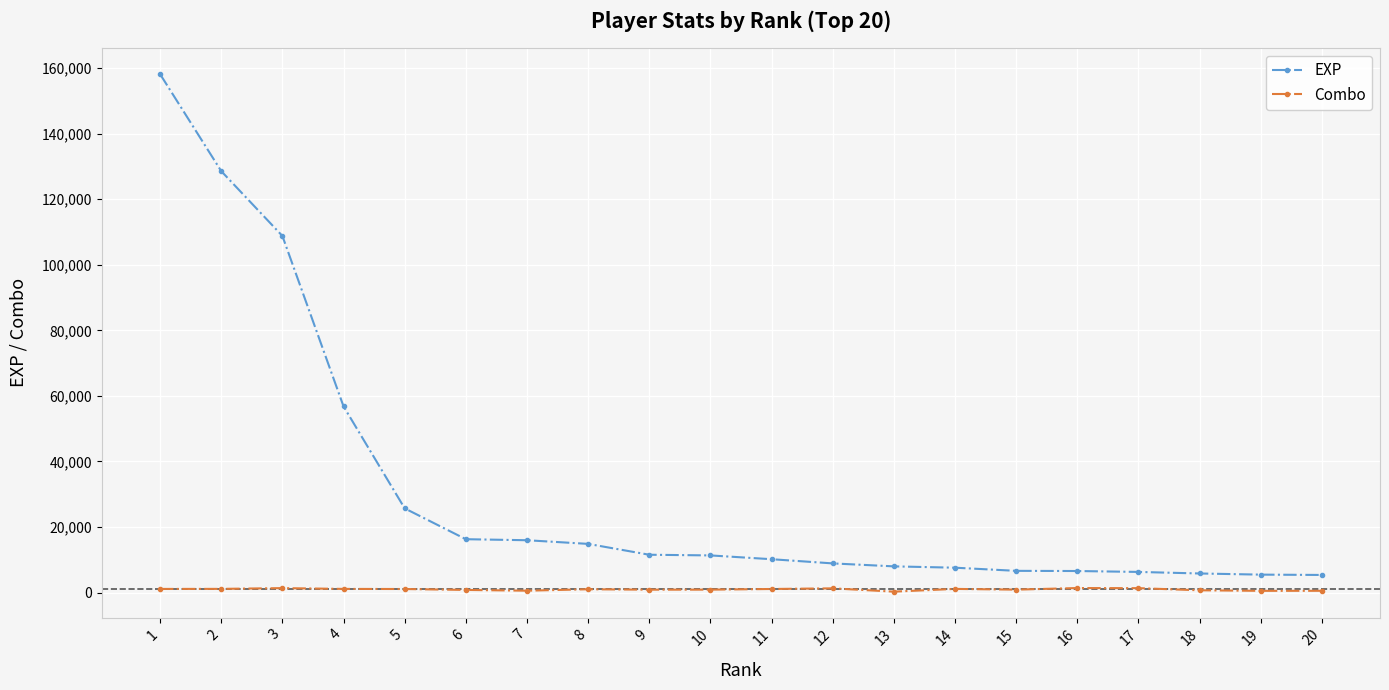

At which label does EXP reach its peak?

1